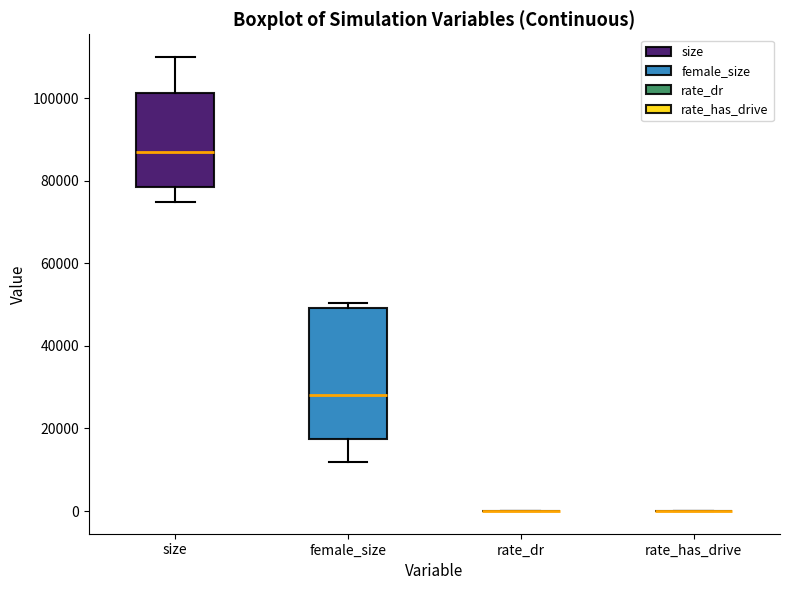

Reading left to right, transcribe this box plot: for each box, give where its median line is, the range the box spans, and where its two whiskers end, as read against the y-axis. The values are not printed on the chart, so give them approximately, as read against the axis.

size: median 88000, box 78000 to 102000, whiskers 74000 to 110000
female_size: median 28000, box 18000 to 50000, whiskers 12000 to 50000 (just above the box's upper edge)
rate_dr: box collapsed to a line at 0, whiskers 0 to 0
rate_has_drive: box collapsed to a line at 0, whiskers 0 to 0